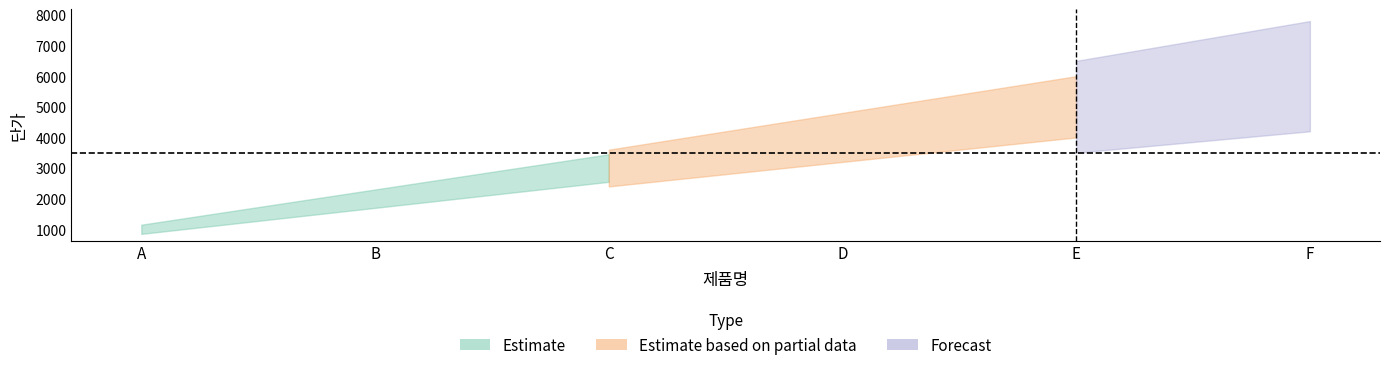

How many data points are above 4000?

2